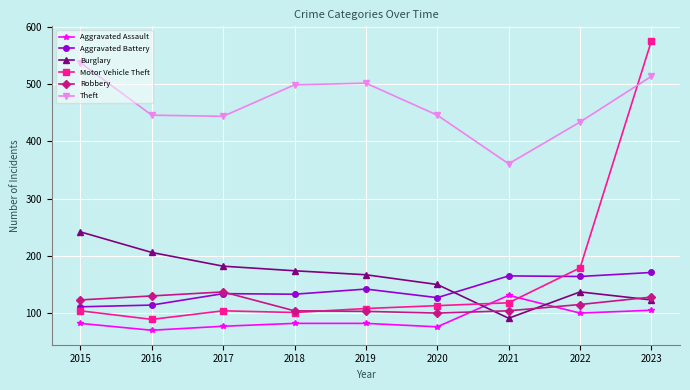

What is the value of the Theft point at the 6th from the left?

446